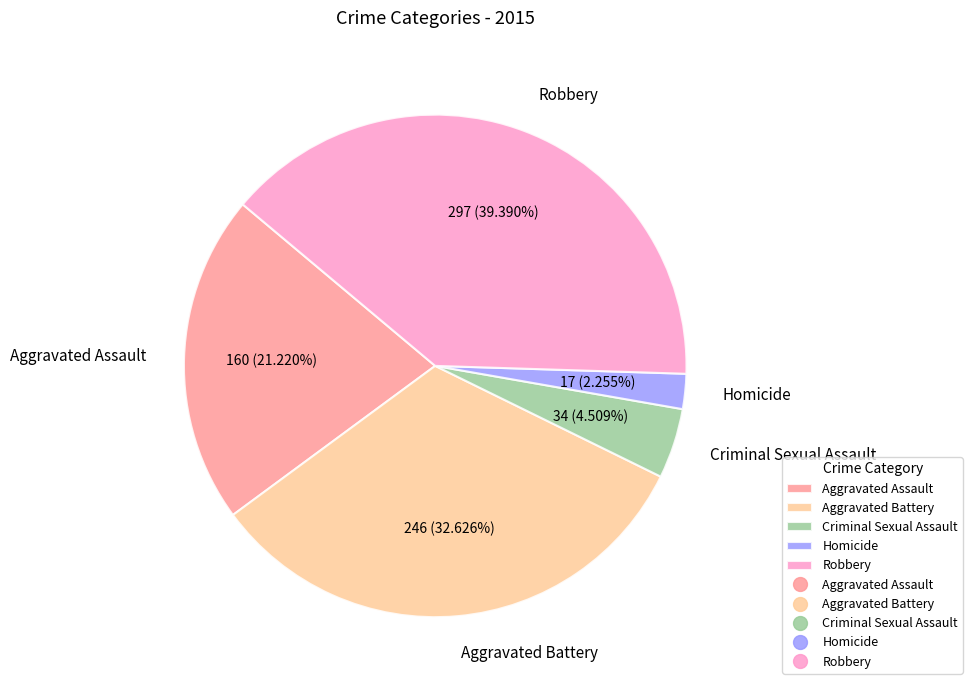

Count the number of slices in the pie.

5